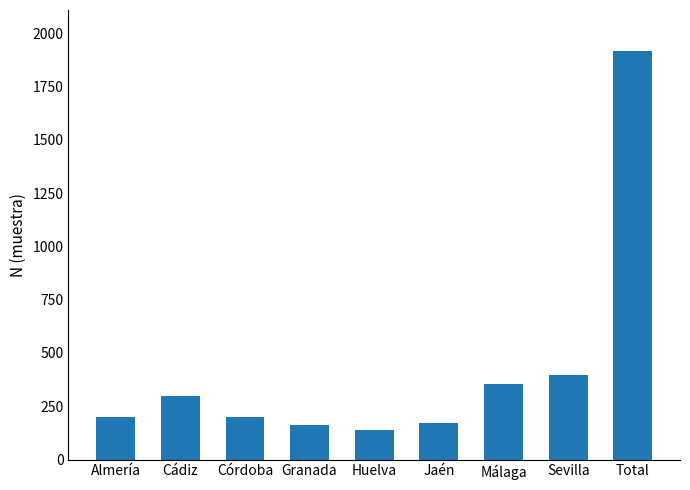

What is the sum of the values at Granada and Huelva?

301